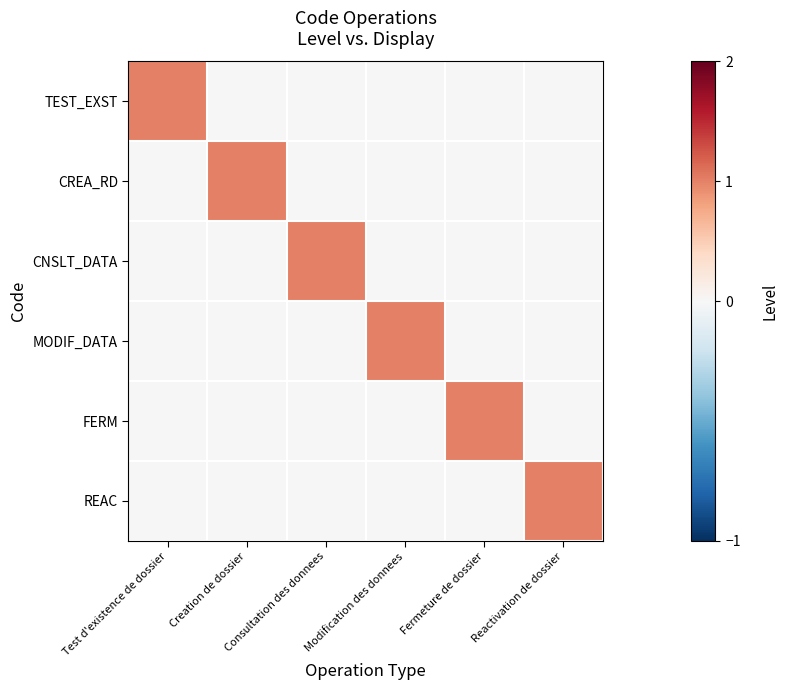

Reading left to right, extract all data points from this chart.

TEST_EXST: Test d'existence de dossier=1	Creation de dossier=0	Consultation des donnees=0	Modification des donnees=0	Fermeture de dossier=0	Reactivation de dossier=0
CREA_RD: Test d'existence de dossier=0	Creation de dossier=1	Consultation des donnees=0	Modification des donnees=0	Fermeture de dossier=0	Reactivation de dossier=0
CNSLT_DATA: Test d'existence de dossier=0	Creation de dossier=0	Consultation des donnees=1	Modification des donnees=0	Fermeture de dossier=0	Reactivation de dossier=0
MODIF_DATA: Test d'existence de dossier=0	Creation de dossier=0	Consultation des donnees=0	Modification des donnees=1	Fermeture de dossier=0	Reactivation de dossier=0
FERM: Test d'existence de dossier=0	Creation de dossier=0	Consultation des donnees=0	Modification des donnees=0	Fermeture de dossier=1	Reactivation de dossier=0
REAC: Test d'existence de dossier=0	Creation de dossier=0	Consultation des donnees=0	Modification des donnees=0	Fermeture de dossier=0	Reactivation de dossier=1